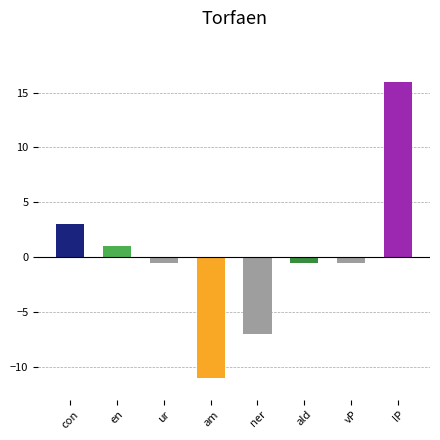

Is it true that the value at am is -11.0?

True